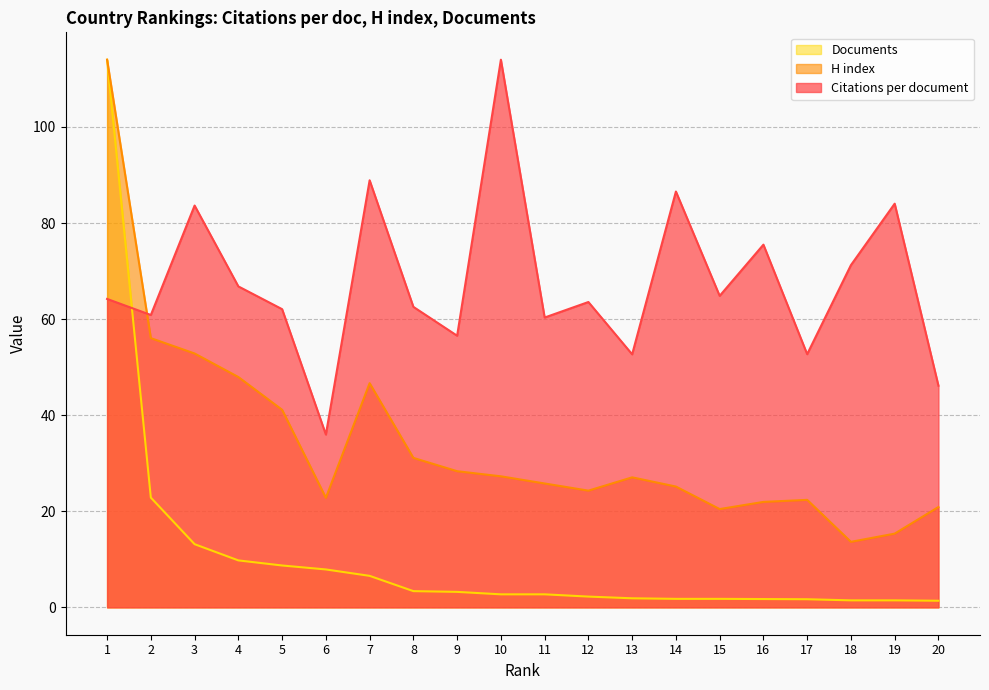

What is the smallest value displayed?

1.4